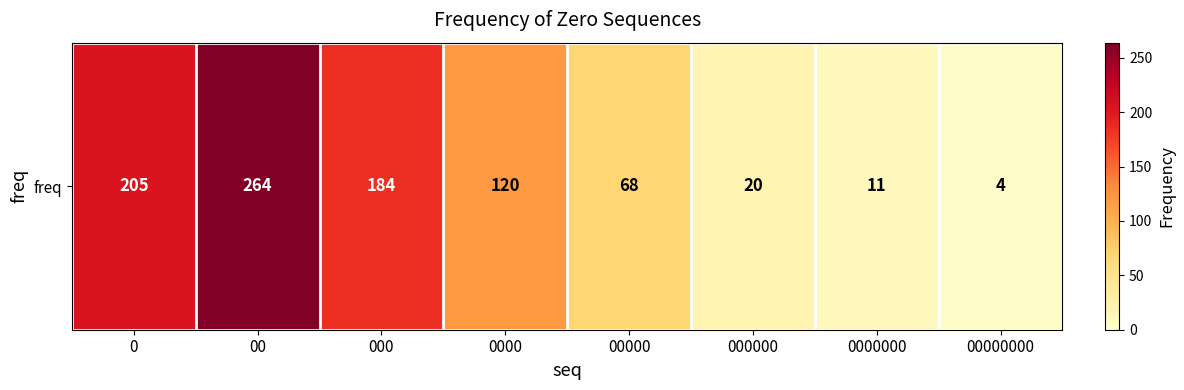

What is the maximum value shown in the chart?

264